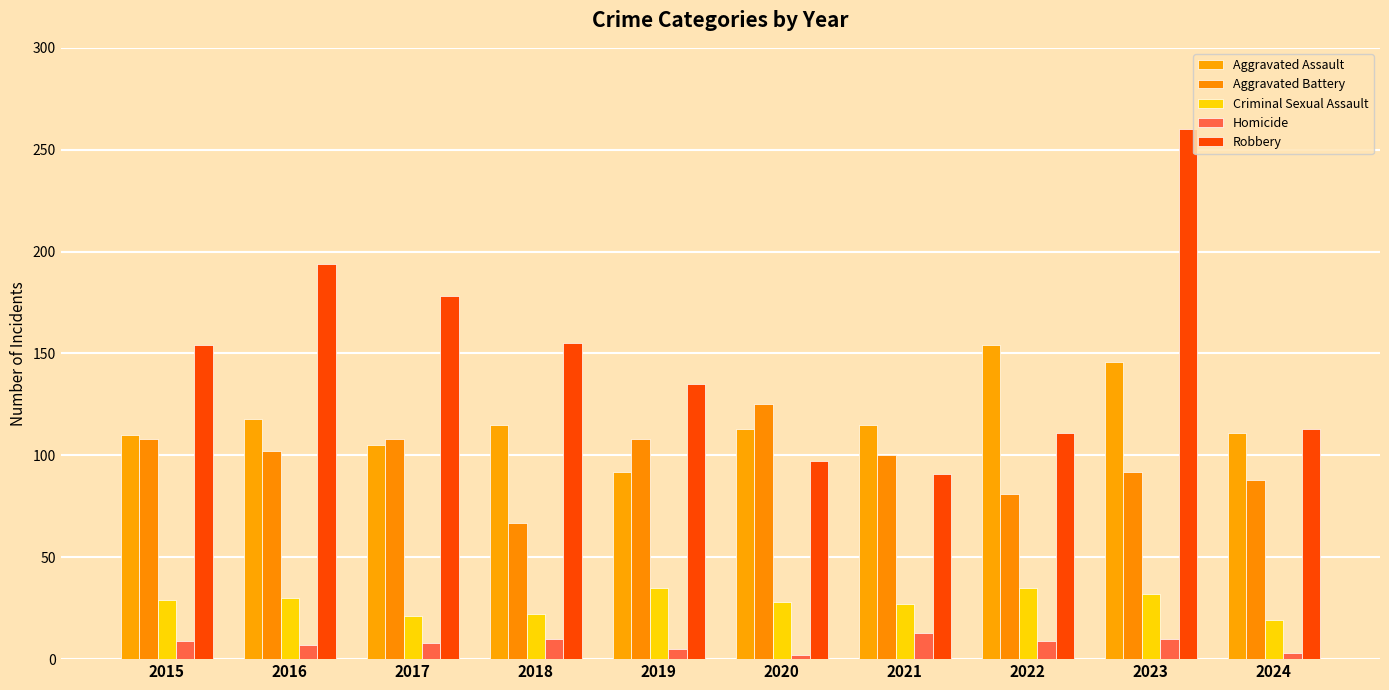

The Homicide series shows 1 at 2020. True or false?

False